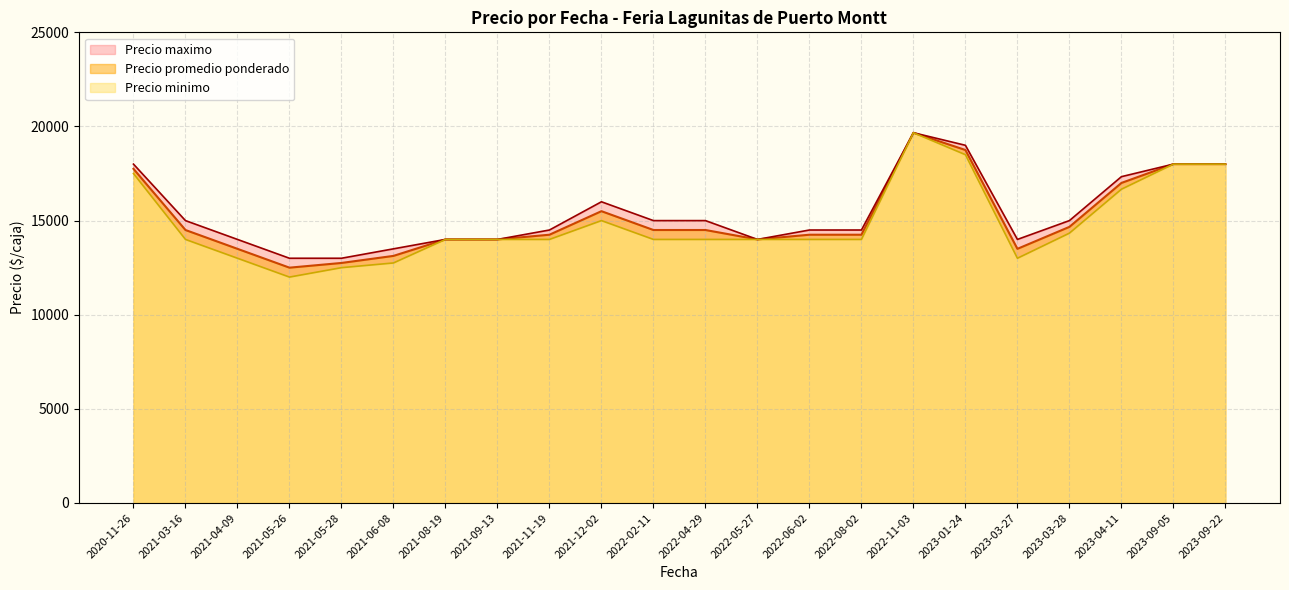

Is it true that Precio promedio ponderado equals 3589 at 31?

False